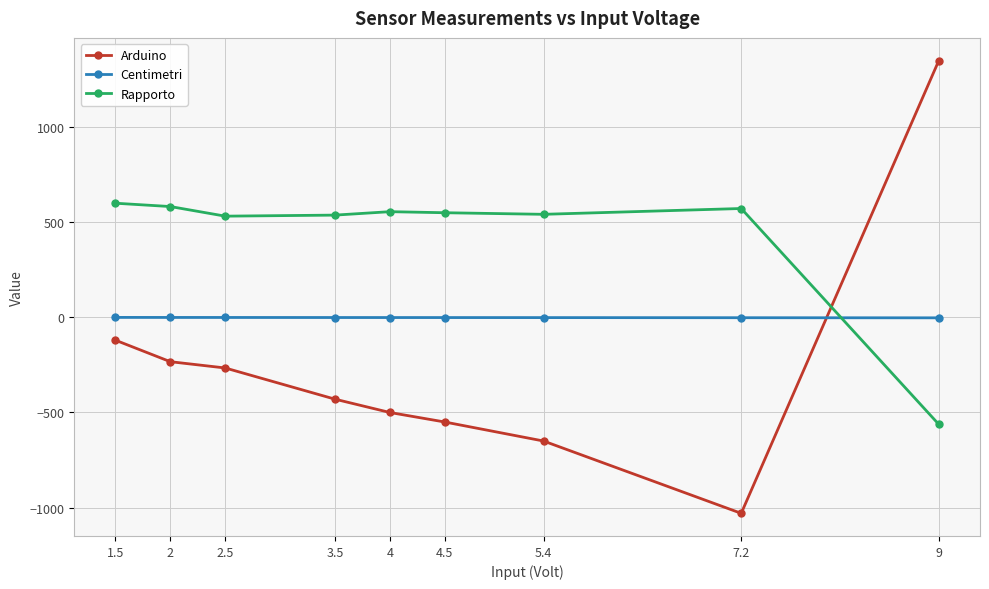

Does the chart have visible grid lines?

Yes